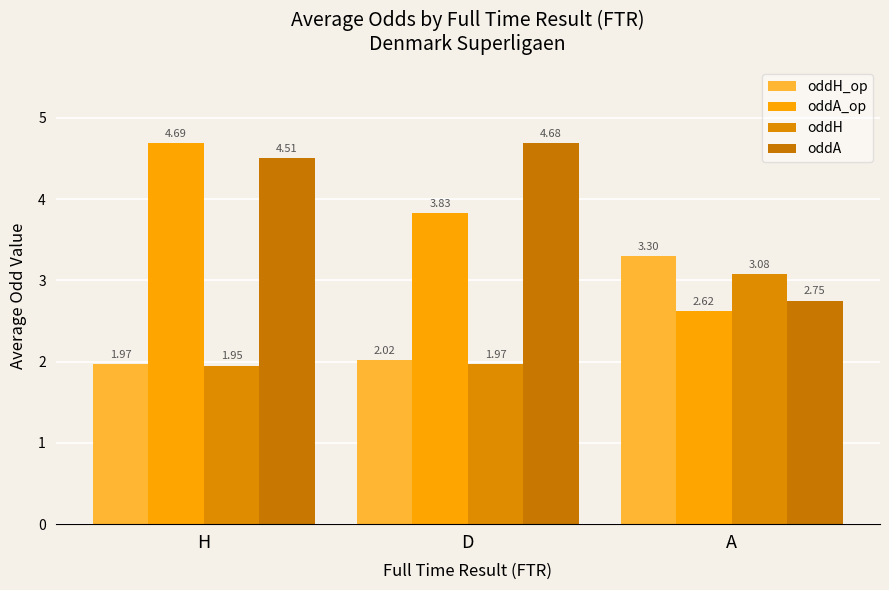

How many categories are shown in the chart?

3